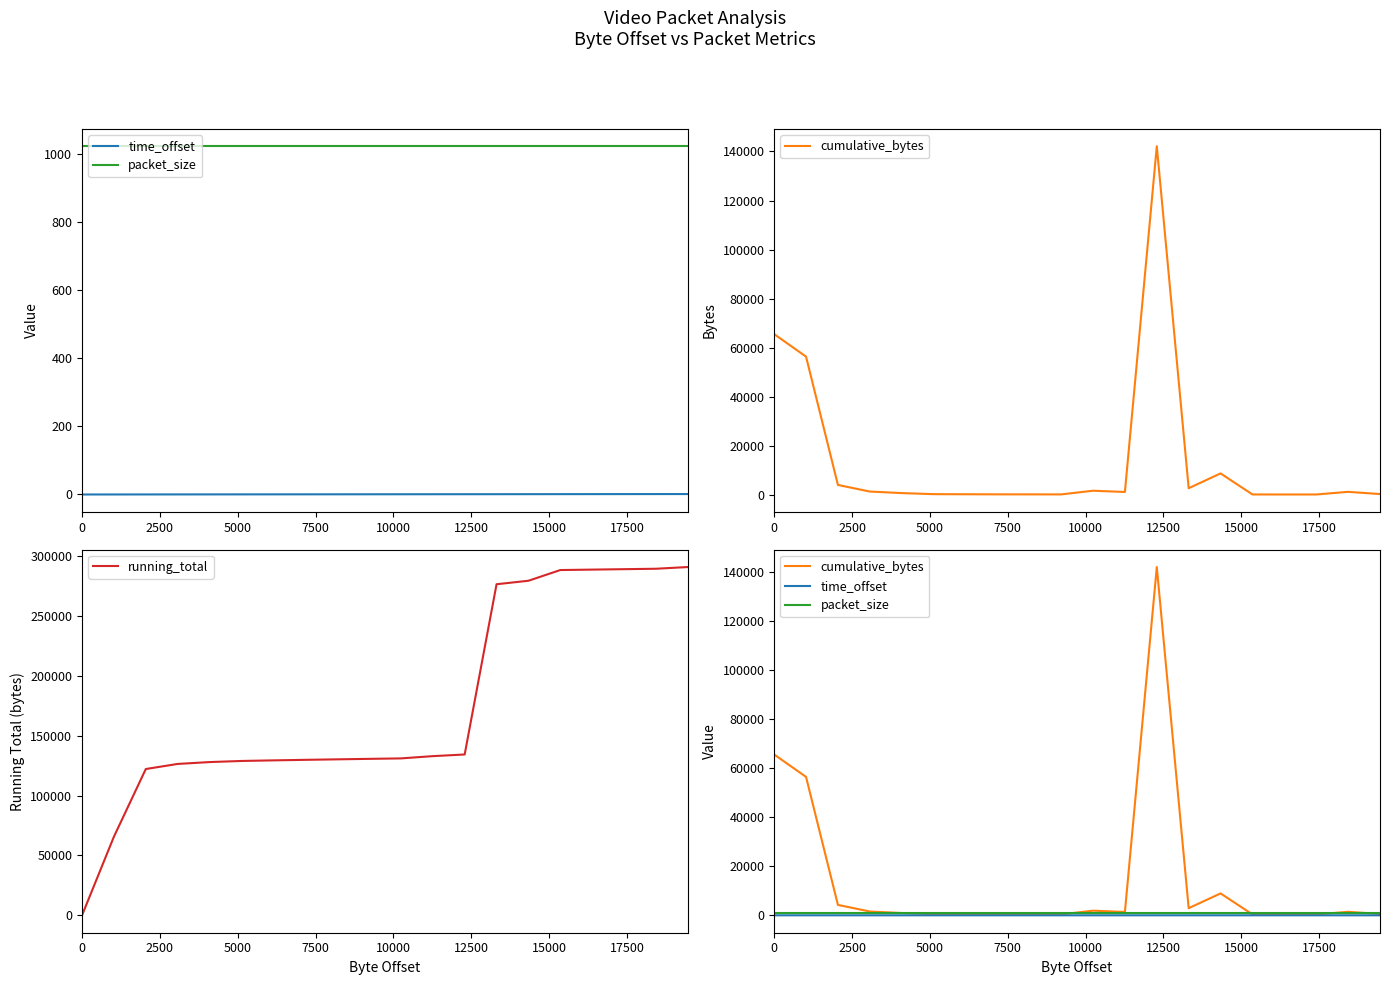

What is the value of the cumulative_bytes point at the 13th from the left?

142119.0